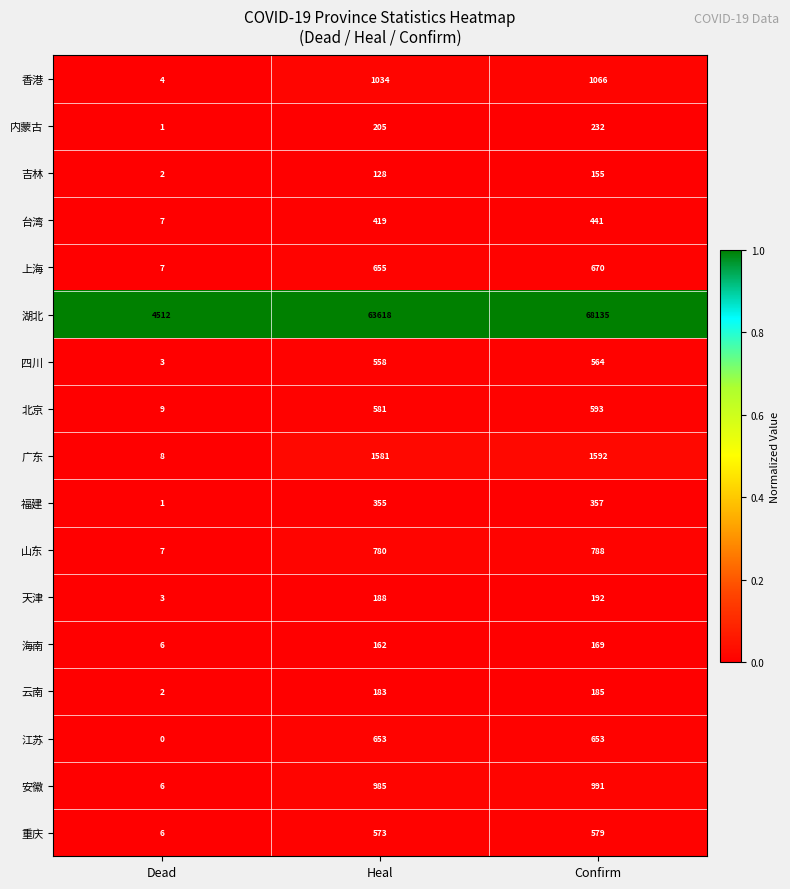

True or false: 江苏 has a value of -384 at Dead.

False